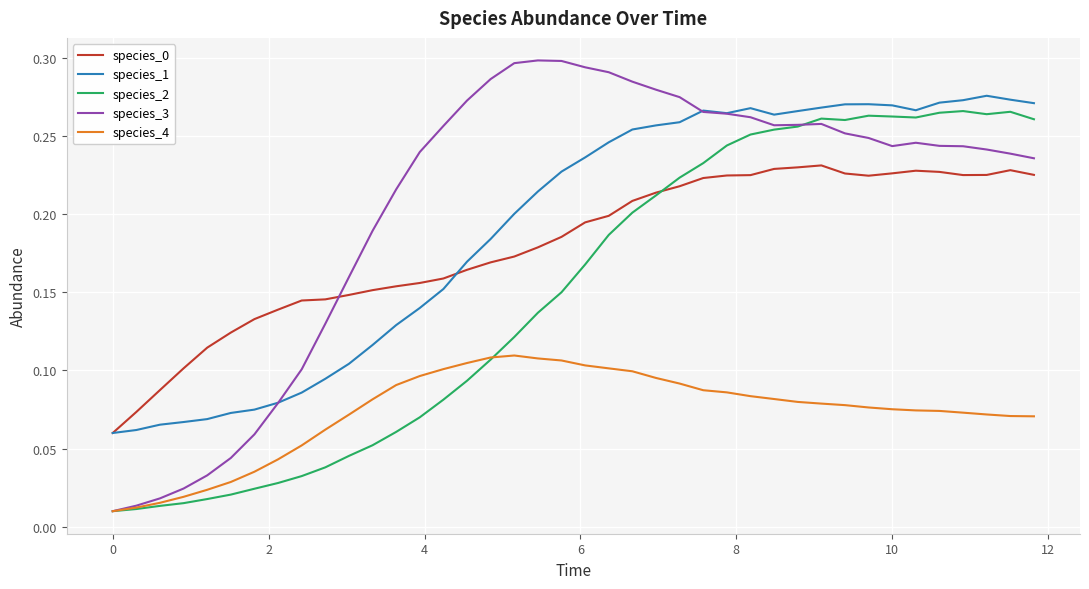

Reading left to right, extract all data points from this chart.

species_0: 0.1	0.1	0.1	0.1	0.1	0.1	0.1	0.1	0.1	0.1	0.1	0.2	0.2	0.2	0.2	0.2	0.2	0.2	0.2	0.2	0.2	0.2	0.2	0.2	0.2	0.2	0.2	0.2	0.2	0.2	0.2	0.2	0.2	0.2	0.2	0.2	0.2	0.2	0.2	0.2
species_1: 0.1	0.1	0.1	0.1	0.1	0.1	0.1	0.1	0.1	0.1	0.1	0.1	0.1	0.1	0.2	0.2	0.2	0.2	0.2	0.2	0.2	0.2	0.3	0.3	0.3	0.3	0.3	0.3	0.3	0.3	0.3	0.3	0.3	0.3	0.3	0.3	0.3	0.3	0.3	0.3
species_2: 0.0	0.0	0.0	0.0	0.0	0.0	0.0	0.0	0.0	0.0	0.0	0.1	0.1	0.1	0.1	0.1	0.1	0.1	0.1	0.2	0.2	0.2	0.2	0.2	0.2	0.2	0.2	0.3	0.3	0.3	0.3	0.3	0.3	0.3	0.3	0.3	0.3	0.3	0.3	0.3
species_3: 0.0	0.0	0.0	0.0	0.0	0.0	0.1	0.1	0.1	0.1	0.2	0.2	0.2	0.2	0.3	0.3	0.3	0.3	0.3	0.3	0.3	0.3	0.3	0.3	0.3	0.3	0.3	0.3	0.3	0.3	0.3	0.3	0.2	0.2	0.2	0.2	0.2	0.2	0.2	0.2
species_4: 0.0	0.0	0.0	0.0	0.0	0.0	0.0	0.0	0.1	0.1	0.1	0.1	0.1	0.1	0.1	0.1	0.1	0.1	0.1	0.1	0.1	0.1	0.1	0.1	0.1	0.1	0.1	0.1	0.1	0.1	0.1	0.1	0.1	0.1	0.1	0.1	0.1	0.1	0.1	0.1